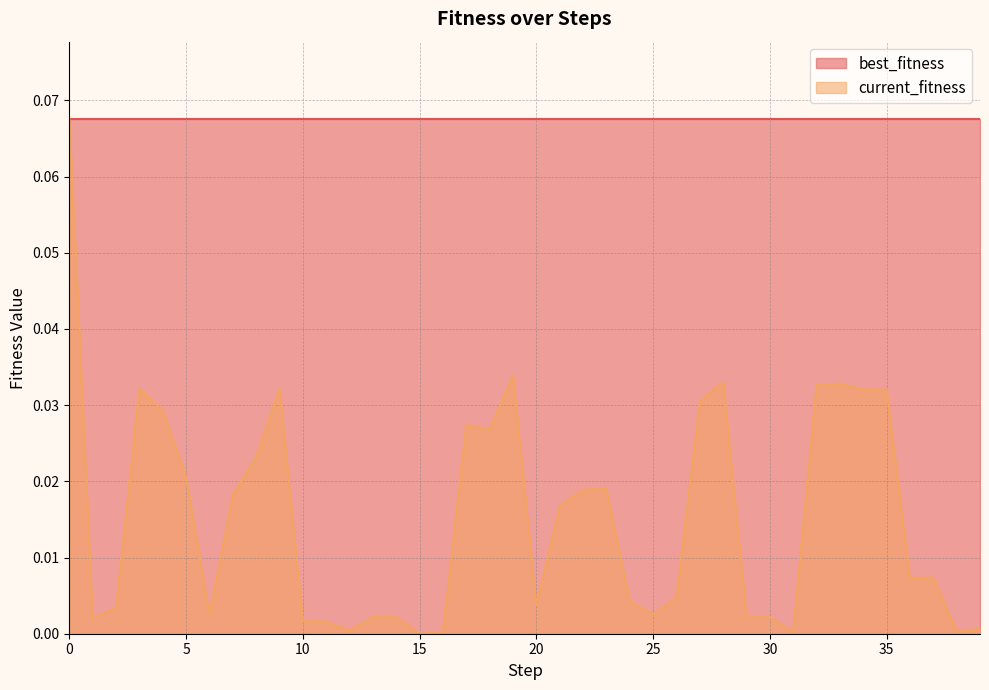

What is the sum of all values?

0.6